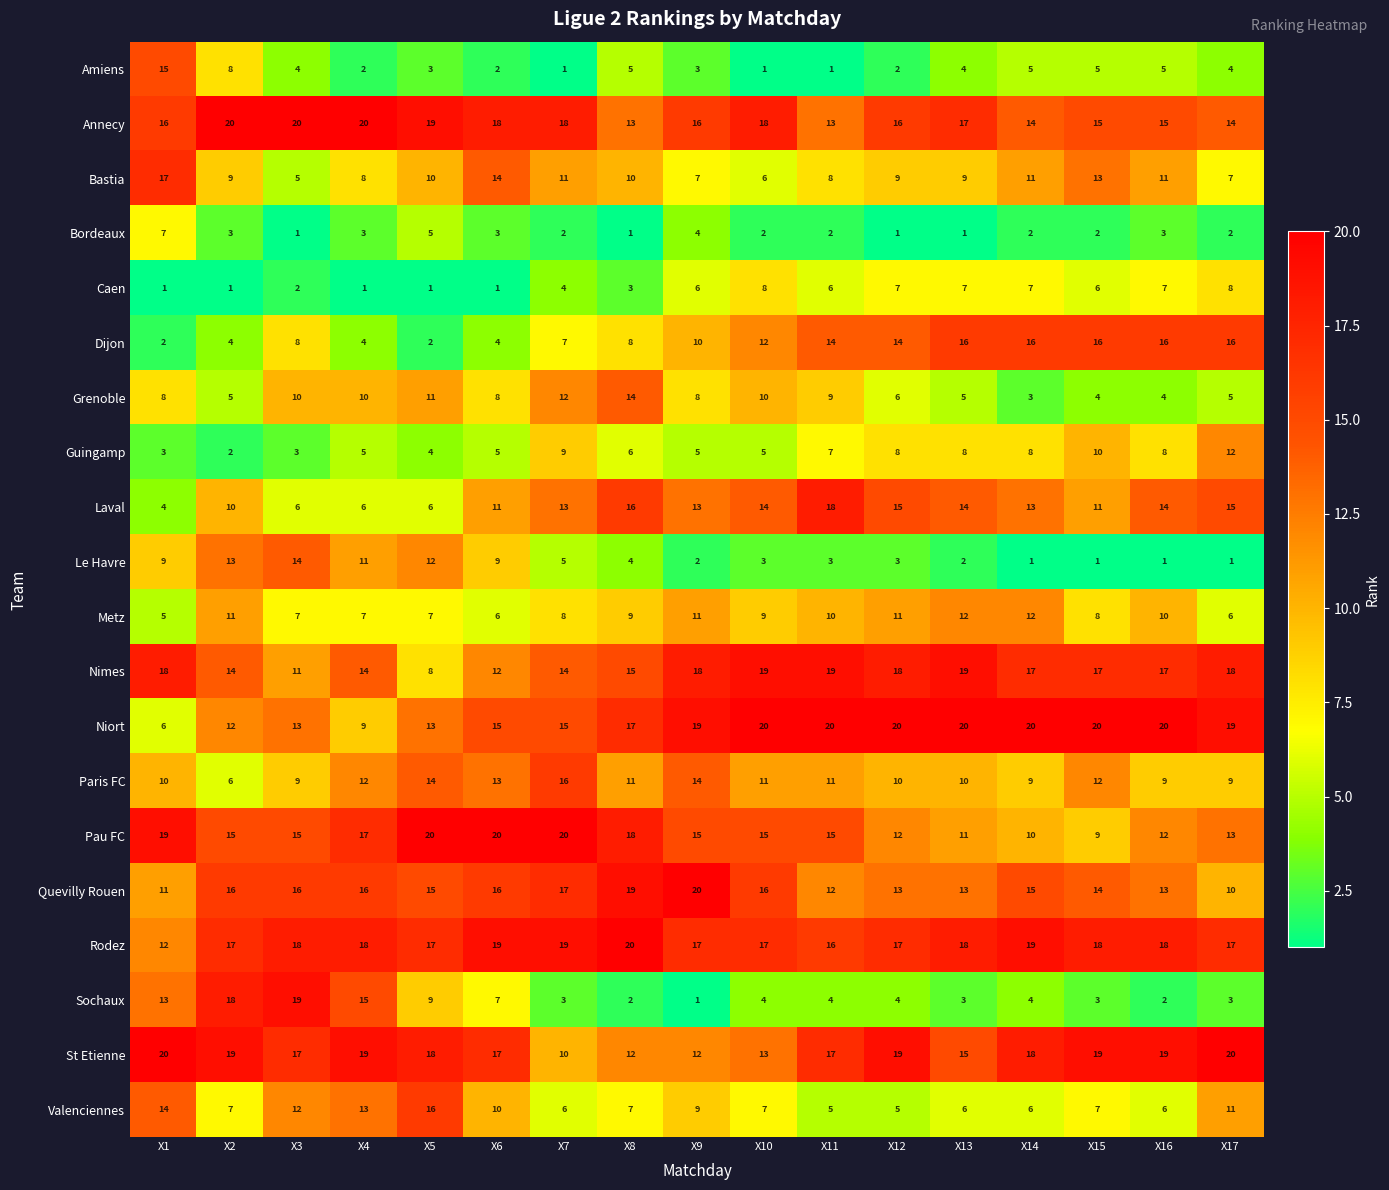

What value does the Annecy series have at X7?

18